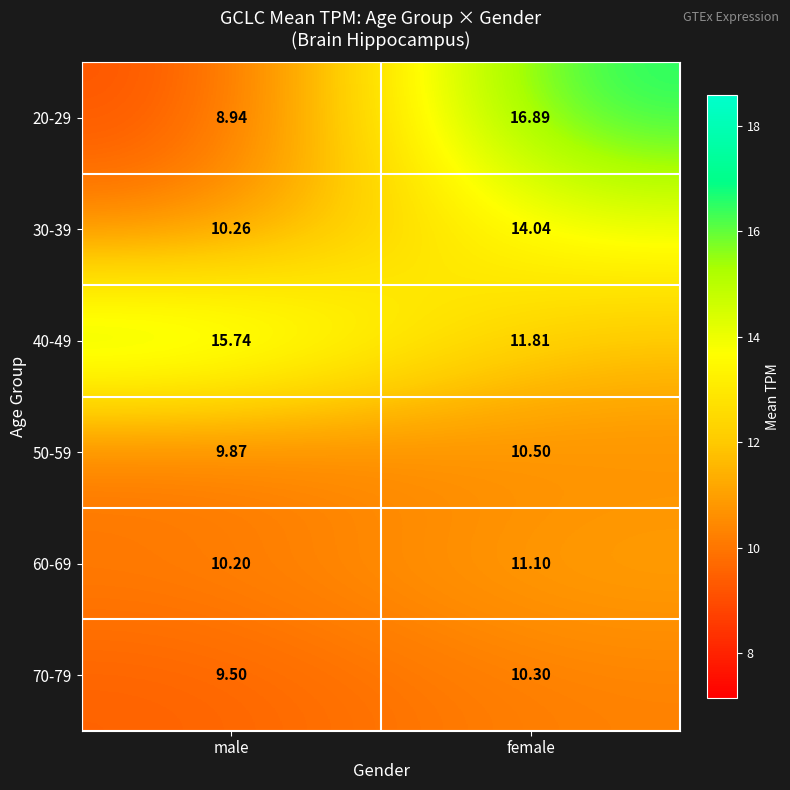

Where is 60-69 nearest to the value 10?

male